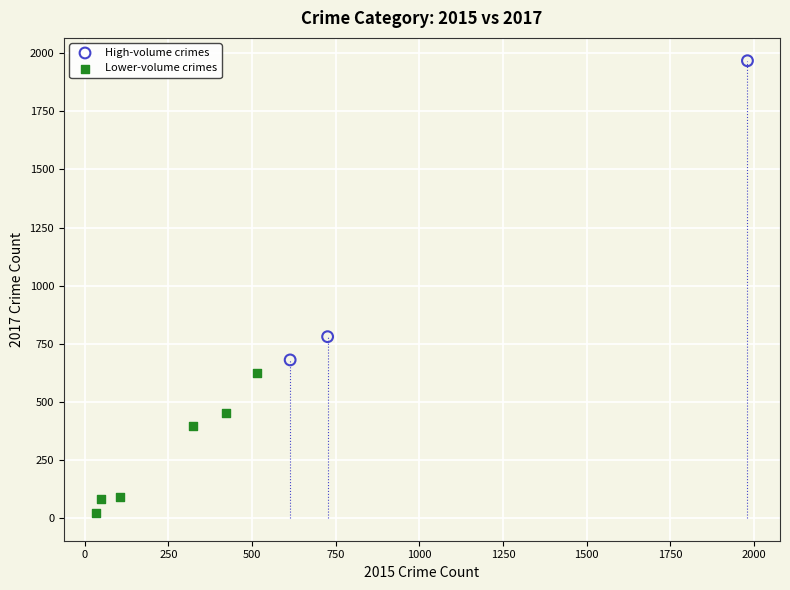

Which series has the largest Y range (max minus min)?

High-volume crimes